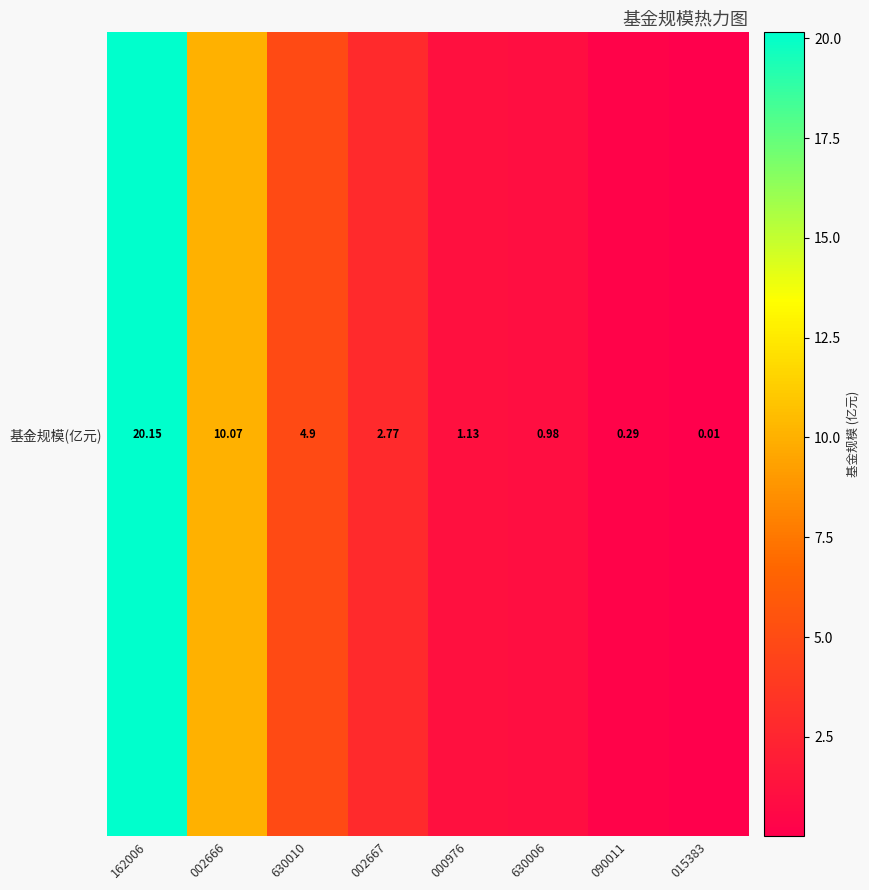

Which category has the highest value across all series?

162006